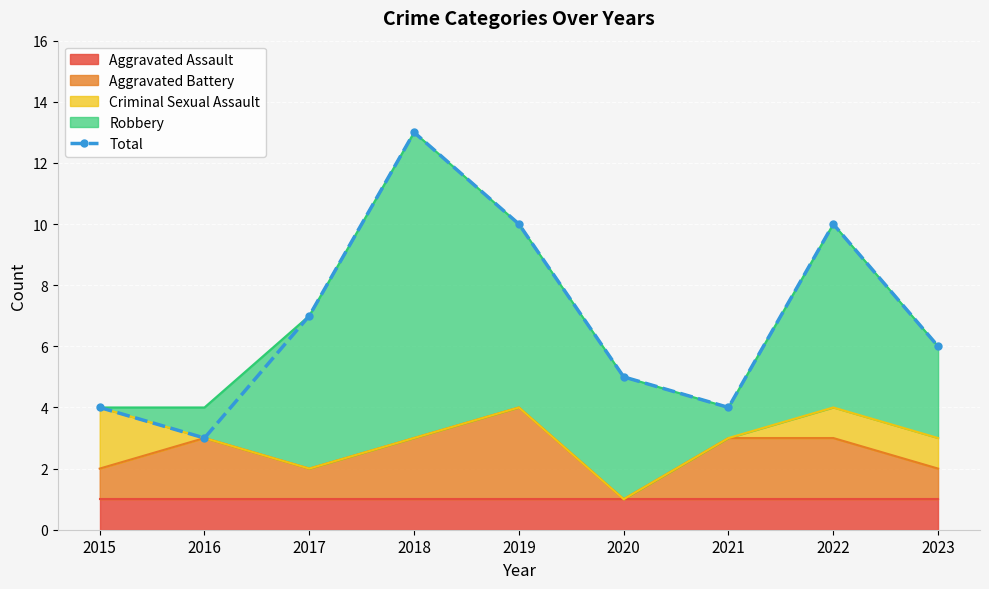

What value does the data have at 2022, to the nearest 10?

10